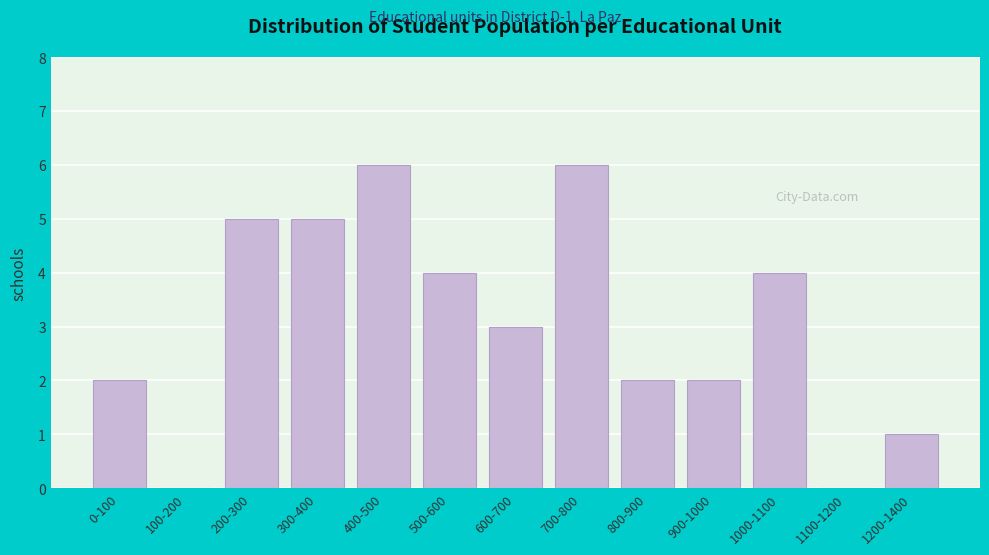

Reading left to right, extract all data points from this chart.

0-100=2	100-200=0	200-300=5	300-400=5	400-500=6	500-600=4	600-700=3	700-800=6	800-900=2	900-1000=2	1000-1100=4	1100-1200=0	1200-1400=1